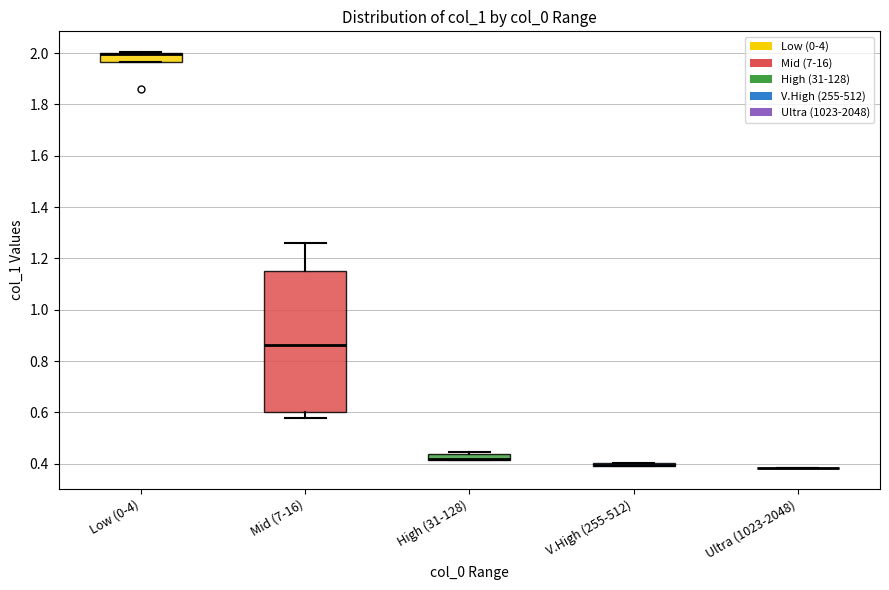

Where does the median line of the box for Mid (7-16) sit on the y-axis? The values are not printed on the chart, so give them approximately, as read against the axis.

0.86